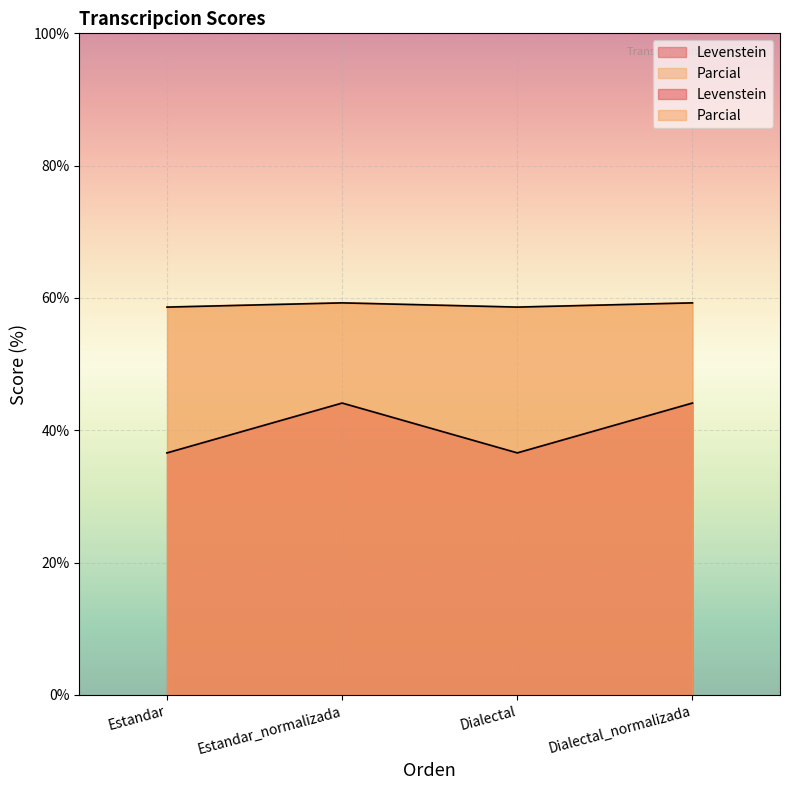

At which category does Levenstein reach its first local peak?

Estandar_normalizada